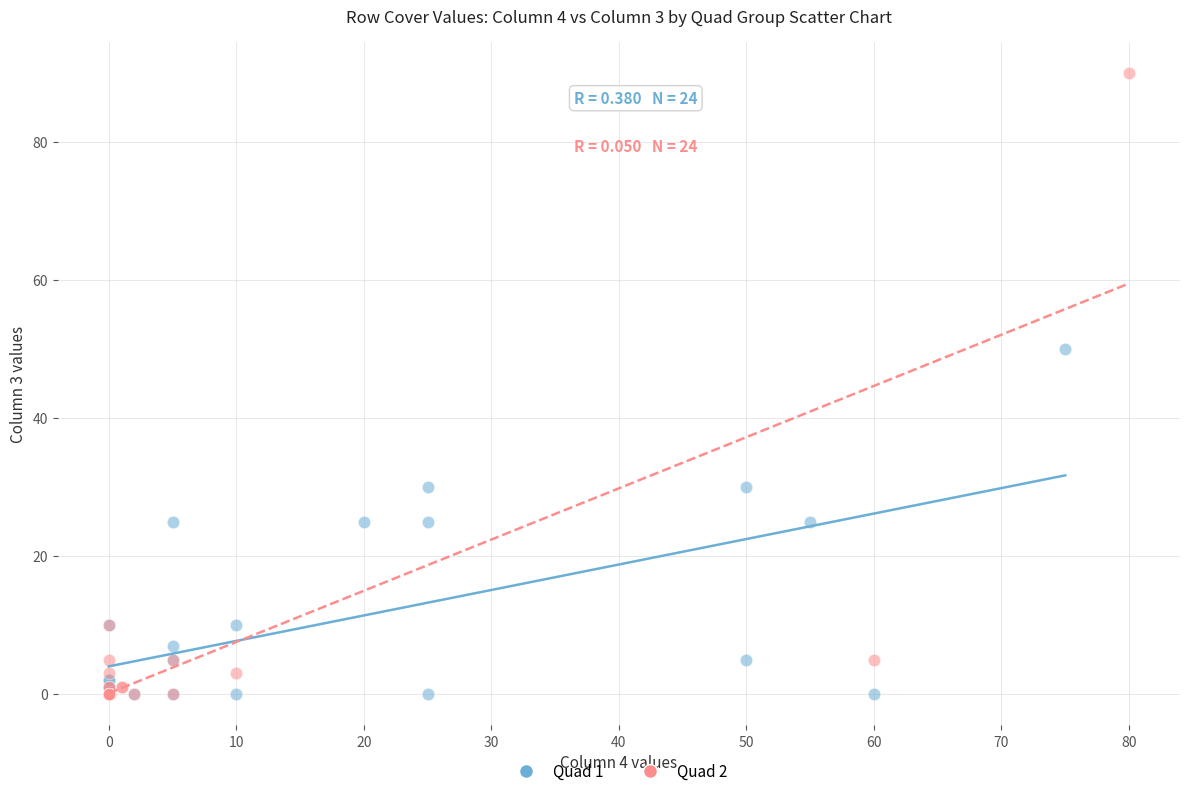

Which series reaches the maximum Y coordinate?

Quad 2